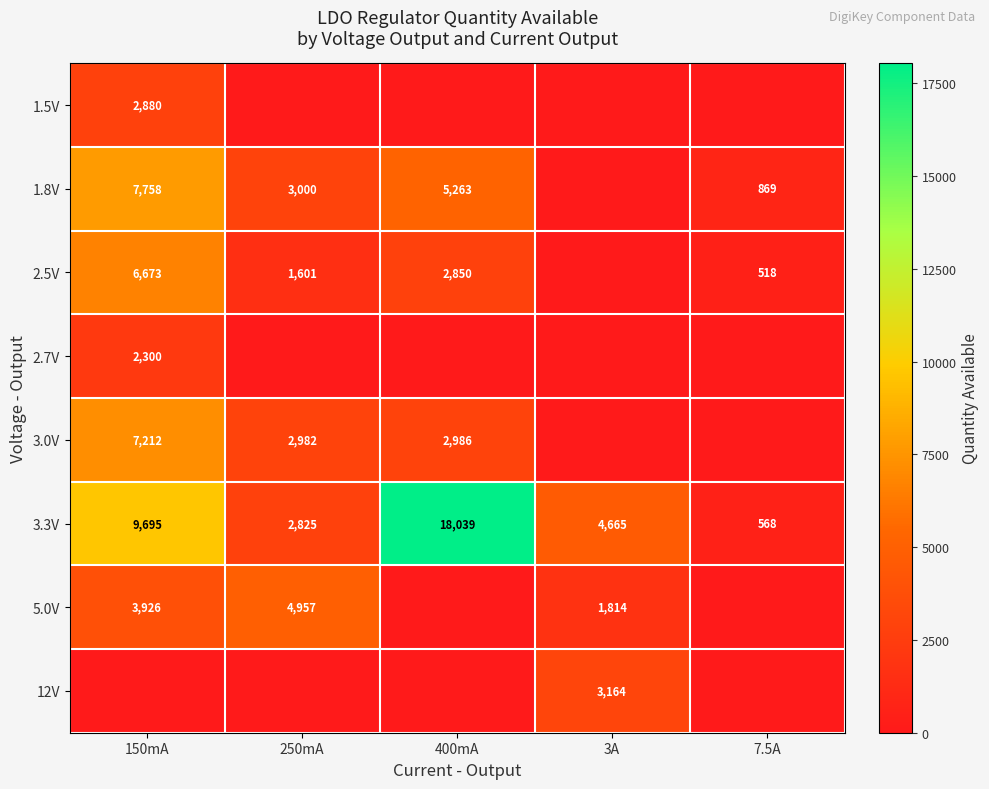

At which category is the sum across all series the highest?

150mA